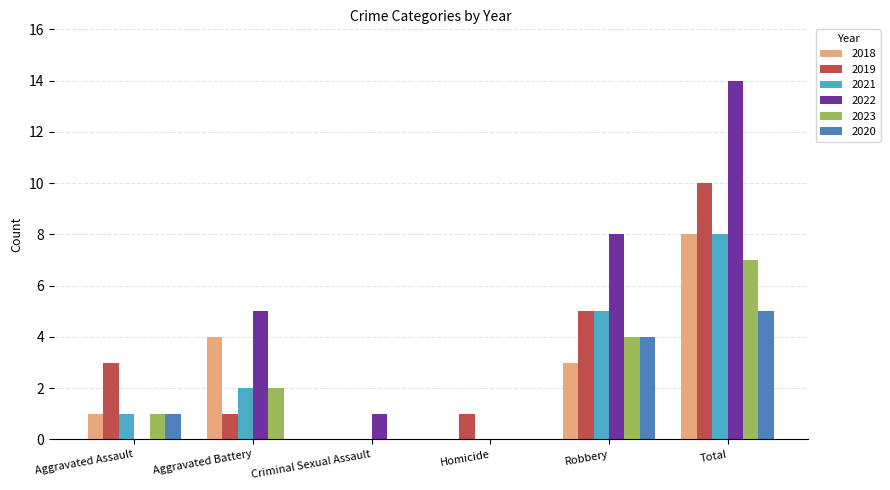

Reading left to right, what are all the values shown in this chart?

2018: 1	4	0	0	3	8
2019: 3	1	0	1	5	10
2021: 1	2	0	0	5	8
2022: 0	5	1	0	8	14
2023: 1	2	0	0	4	7
2020: 1	0	0	0	4	5